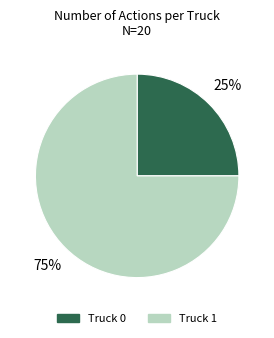

Does Truck 1 represent more than half of the total?

Yes